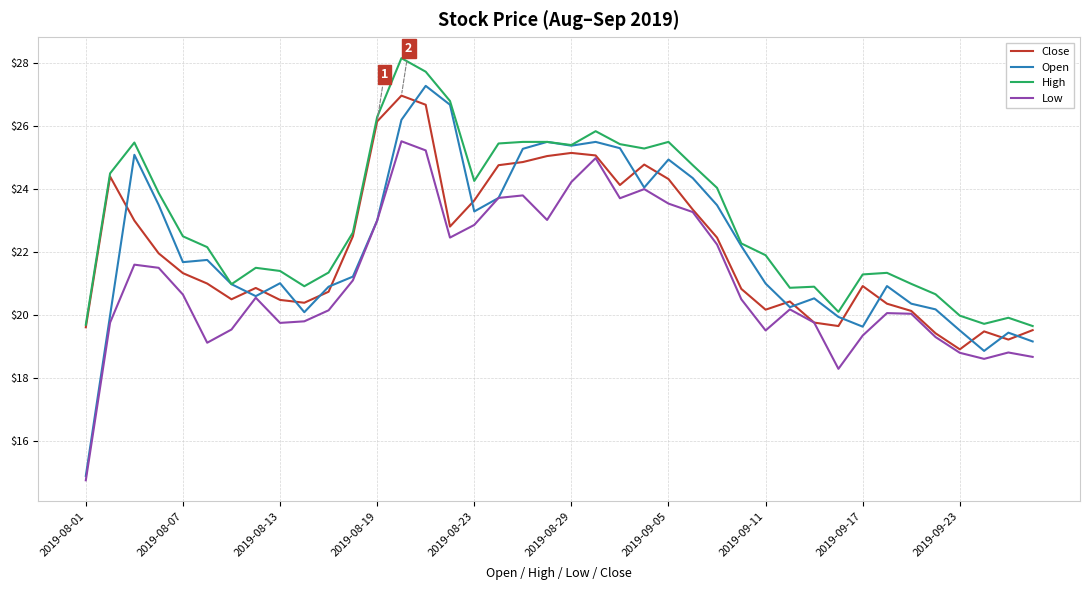

What is the highest value of the Close series?

27.0